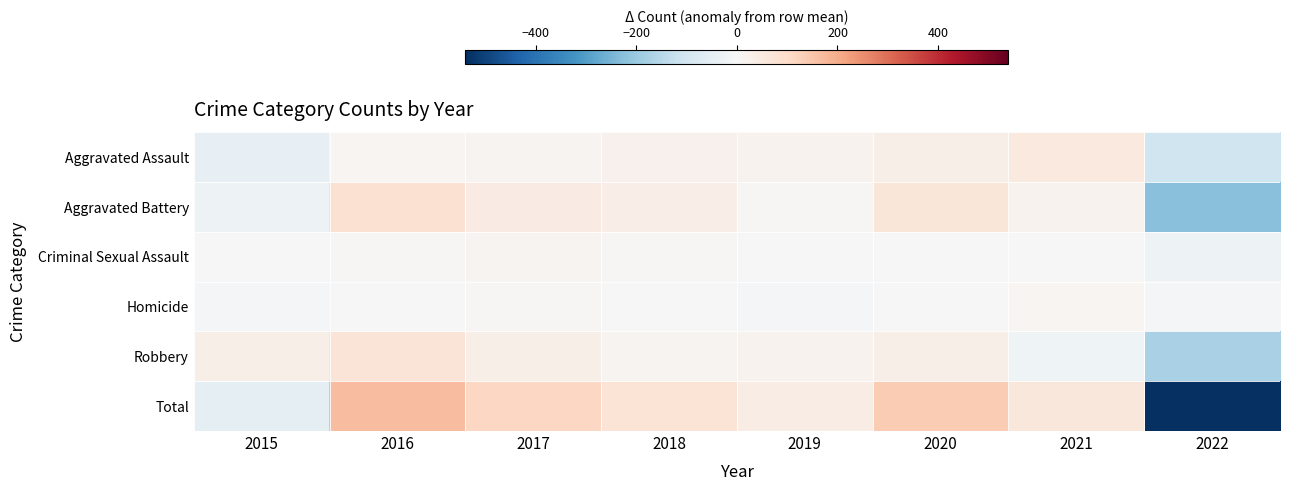

Reading left to right, what are all the values shown in this chart?

Aggravated Assault: 2015=-42.4	2016=9.6	2017=14.6	2018=21.6	2019=19.6	2020=33.6	2021=51.6	2022=-108.4
Aggravated Battery: 2015=-25.4	2016=80.6	2017=42.6	2018=34.6	2019=7.6	2020=65.6	2021=19.6	2022=-225.4
Criminal Sexual Assault: 2015=-4.1	2016=6.9	2017=14.9	2018=5.9	2019=-2.1	2020=3.9	2021=0.9	2022=-26.1
Homicide: 2015=-5.8	2016=0.2	2017=6.2	2018=-2.8	2019=-4.8	2020=1.2	2021=11.2	2022=-5.8
Robbery: 2015=30.6	2016=67.6	2017=31.6	2018=15.6	2019=19.6	2020=30.6	2021=-21.4	2022=-174.4
Total: 2015=-47.0	2016=165.0	2017=110.0	2018=75.0	2019=40.0	2020=135.0	2021=62.0	2022=-540.0